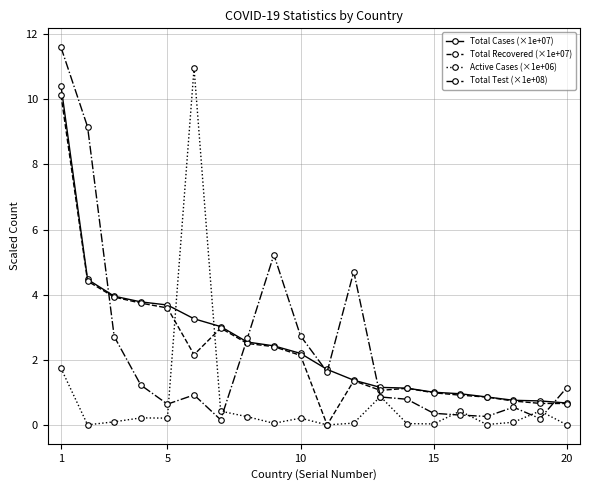

True or false: Total Test (×1e+08) has more than 1 interior local peaks.

True